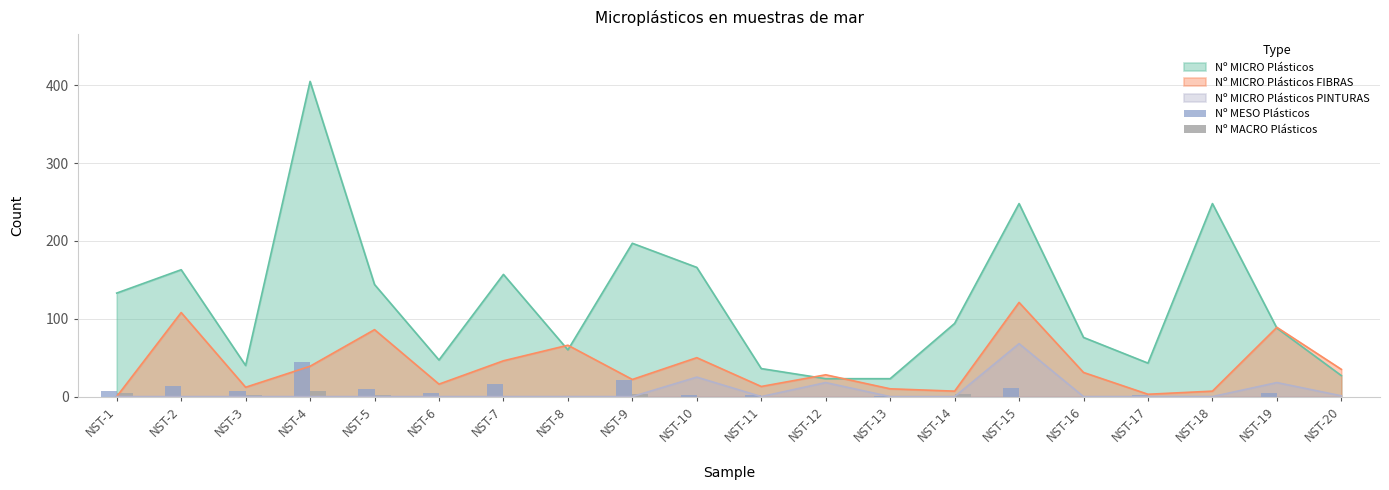

Is it true that Nº MACRO Plásticos equals 5 at NST-12?

False